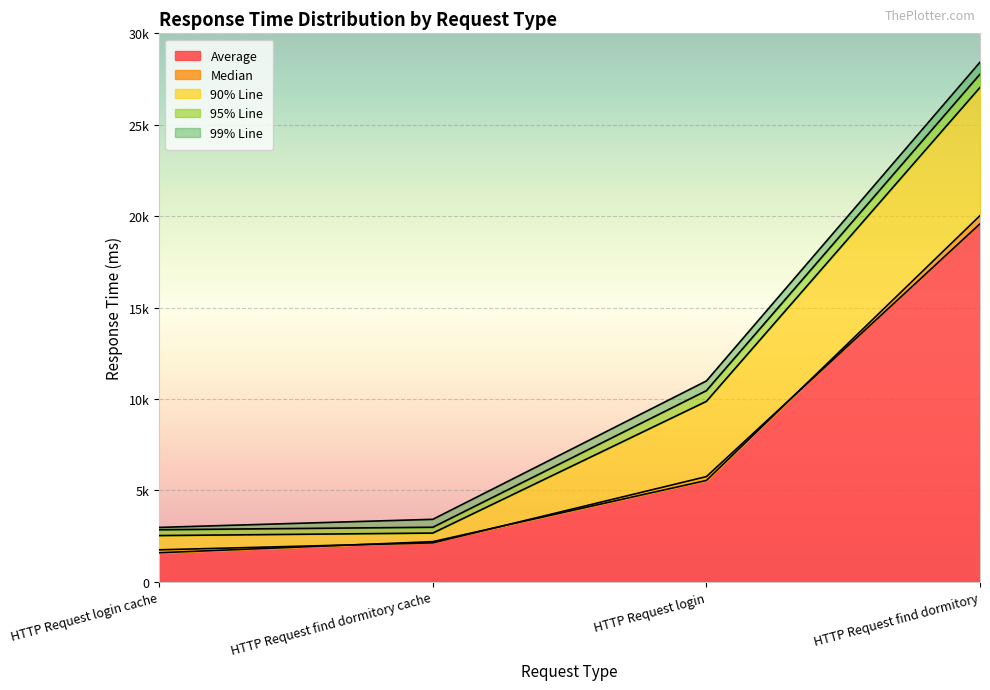

True or false: 90% Line has a value of 12923 at HTTP Request login.

False